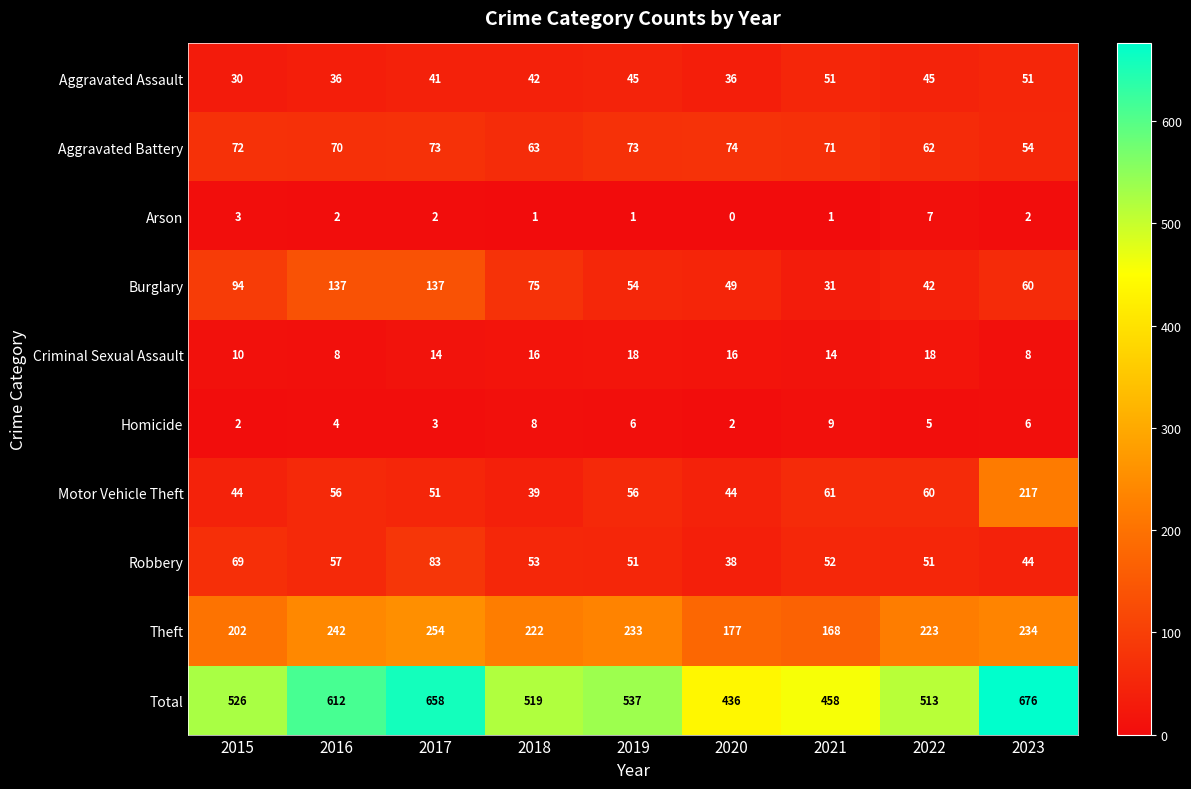

The value of Homicide at 2023 is 6. True or false?

True